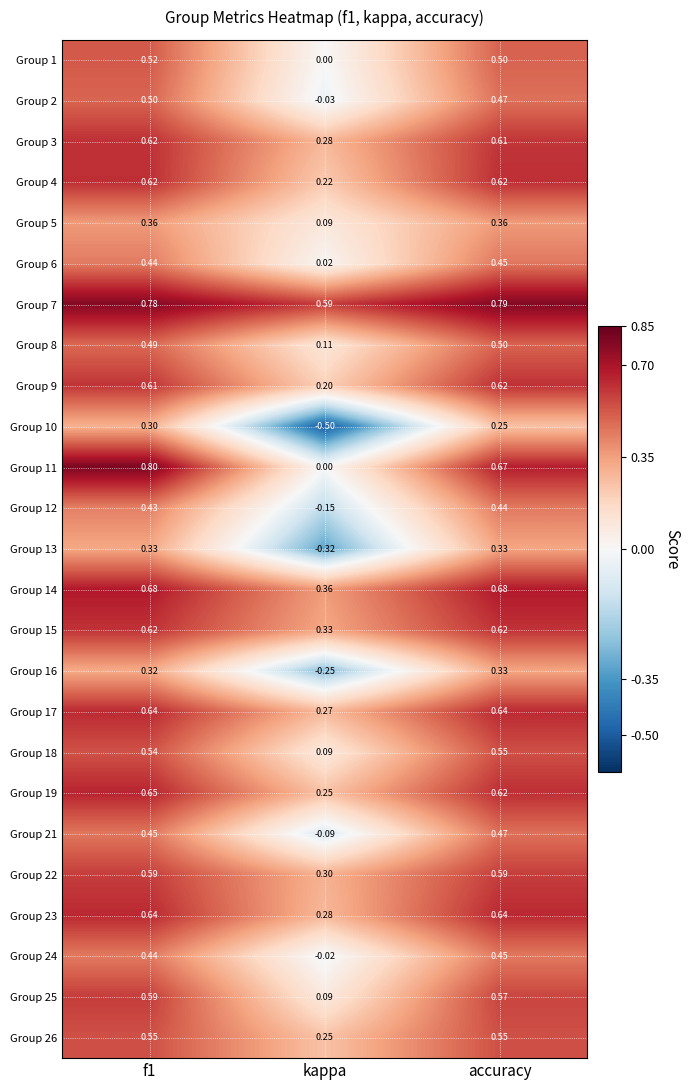

Which category has the lowest value in the Group 25 series?

kappa